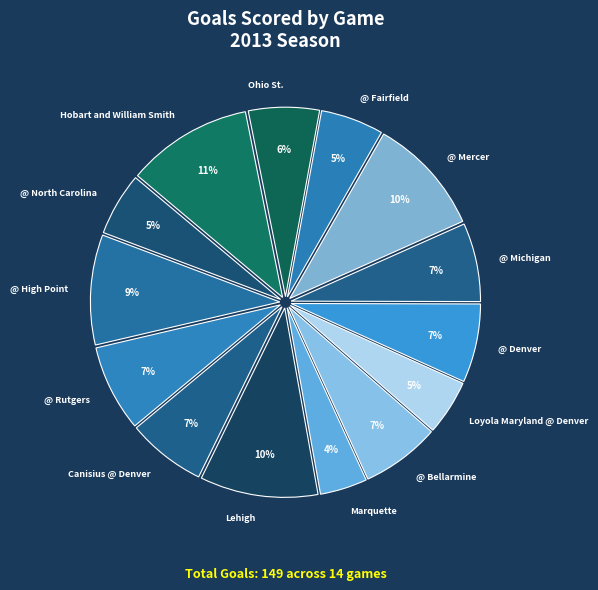

Is the sum of Canisius @ Denver and Lehigh greater than half?

No